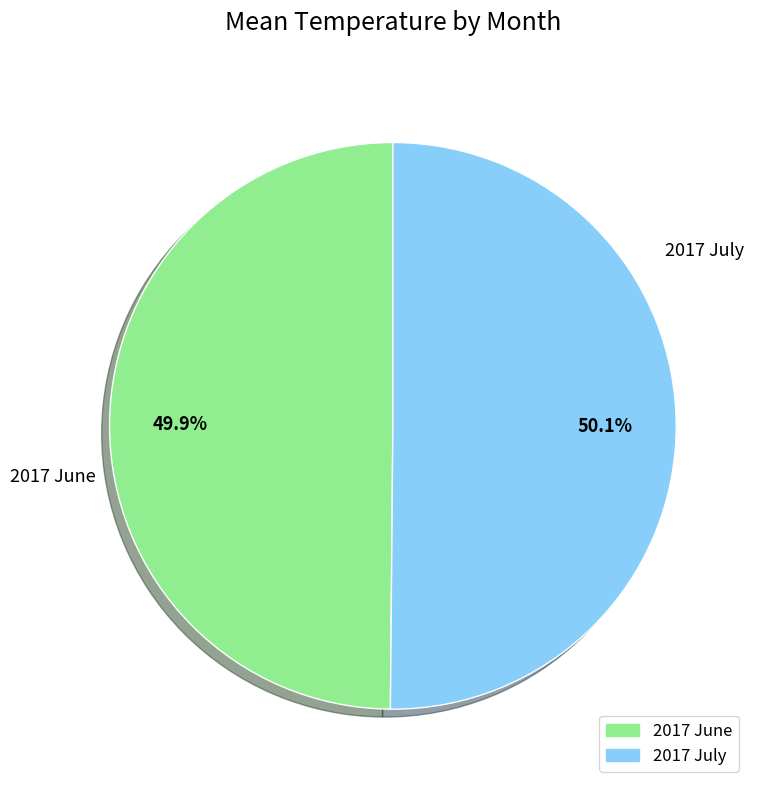

How many slices are in this pie chart?

2